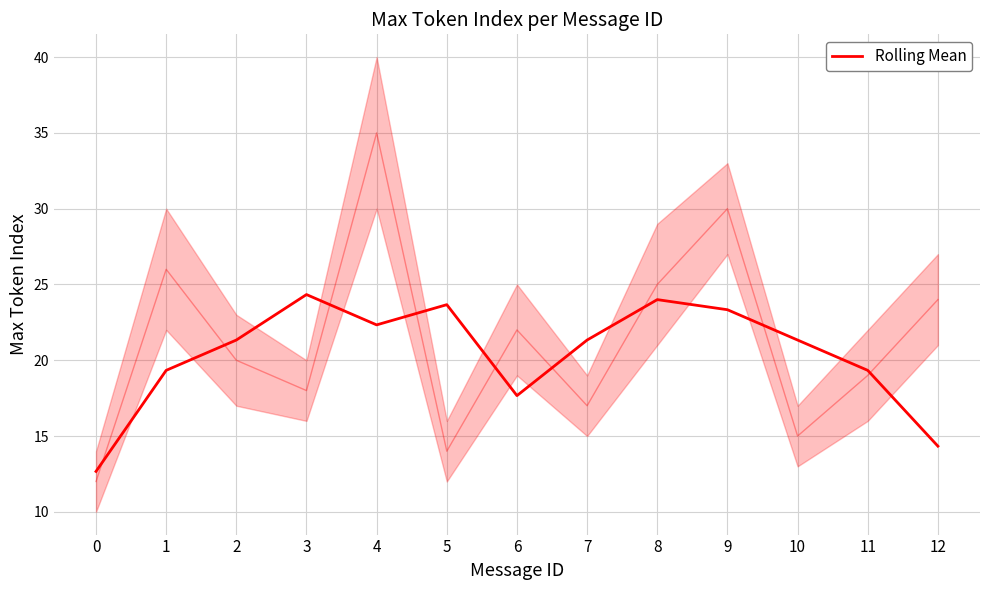

List the labels in order of value, smallest first.

0, 12, 6, 1, 11, 2, 7, 10, 4, 9, 5, 8, 3